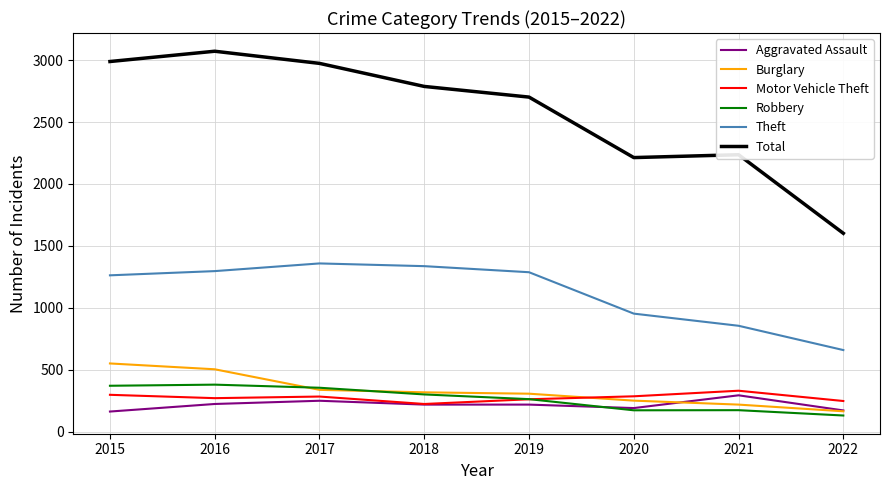

What are all the series names shown in the legend?

Aggravated Assault, Burglary, Motor Vehicle Theft, Robbery, Theft, Total